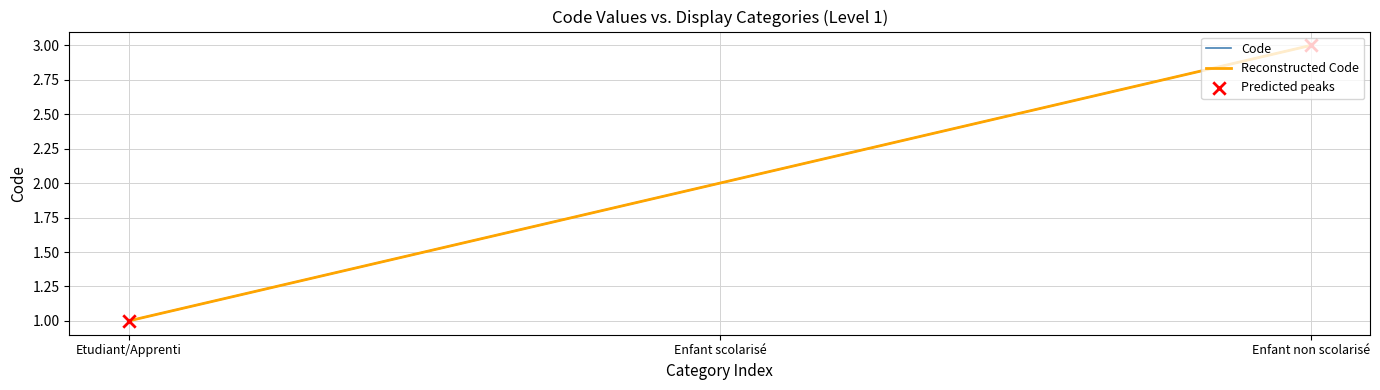

Is the value of Reconstructed Code at Enfant scolarisé greater than the value of Code at Enfant scolarisé?

No